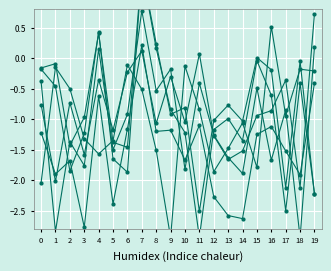

At which category is the sum across all series the highest?

7